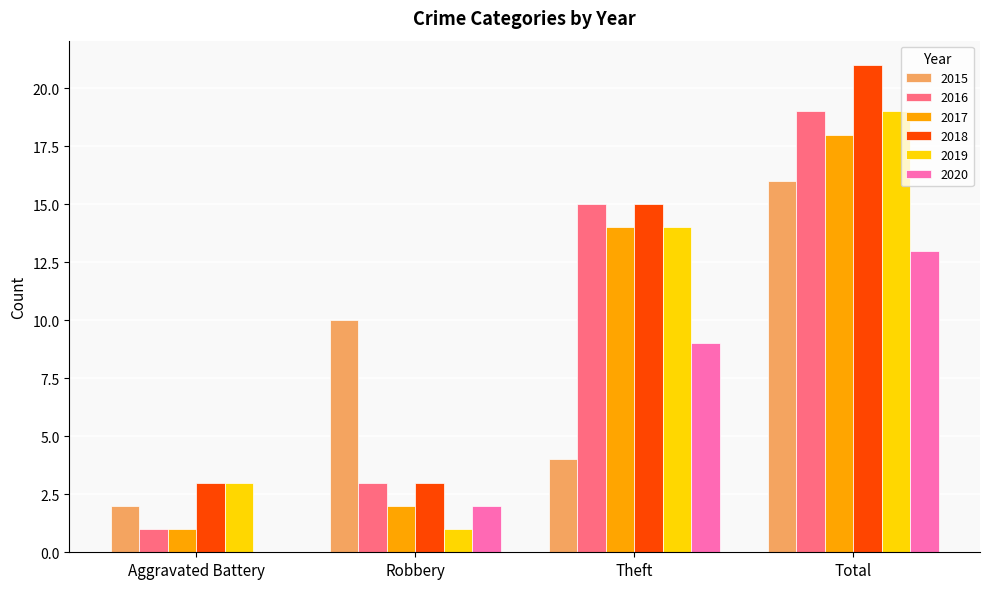

At which category does the chart reach its peak across all series?

Total